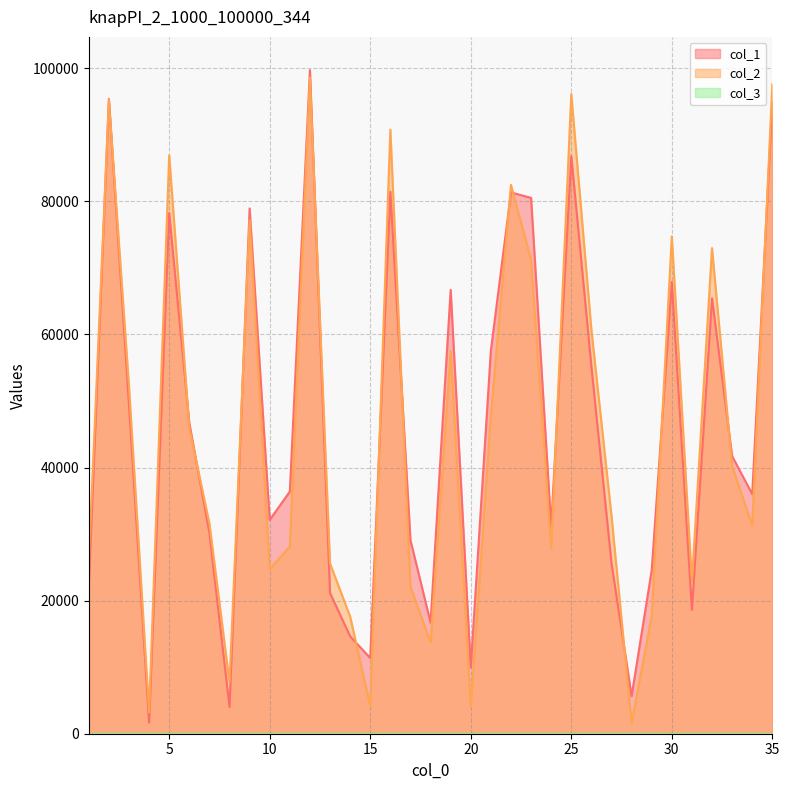

What is the highest value of the col_1 series?

99730